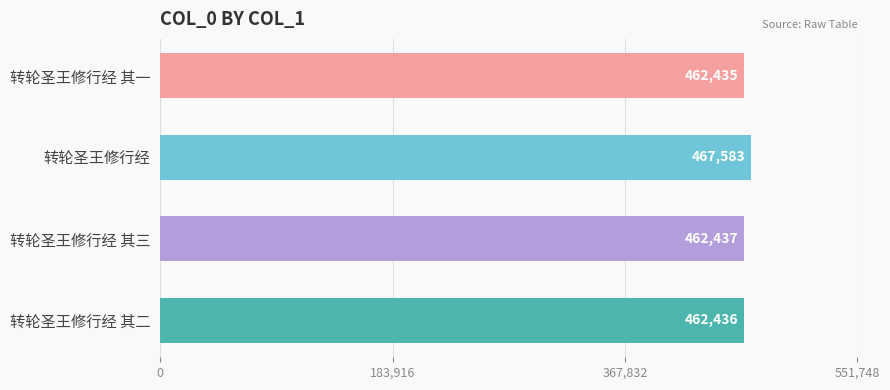

At which label is the value closest to 465009?

转轮圣王修行经 其三